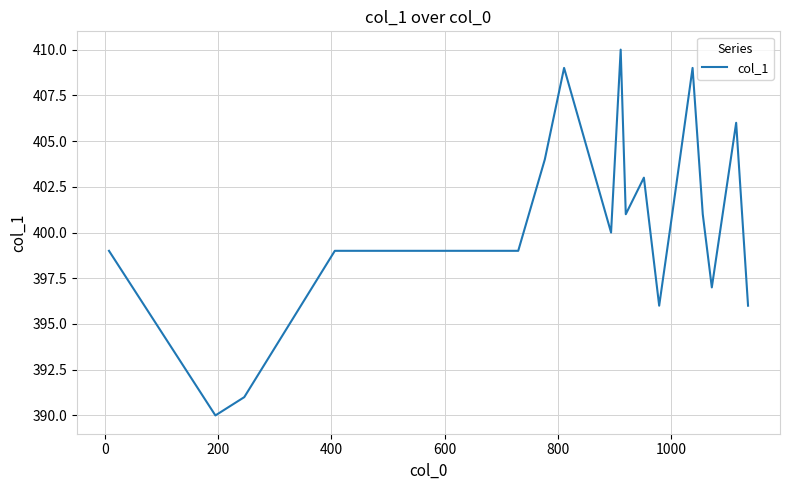

What is the minimum value shown in the chart?

390